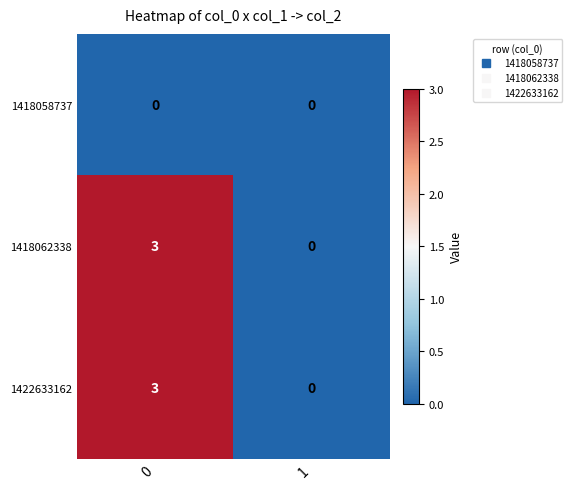

Is it true that 1422633162 equals -1 at 1?

False